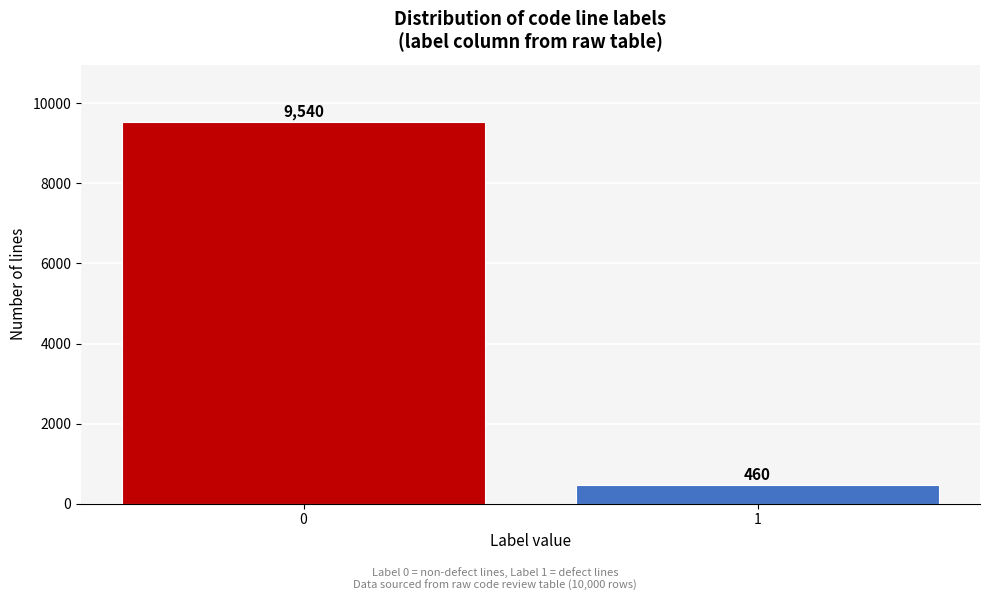

Reading right to left, extract all data points from this chart.

1=460	0=9540